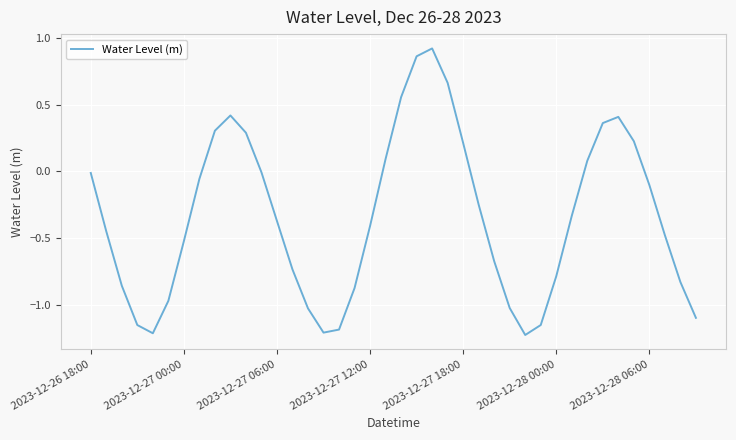

What is the difference between the maximum and minimum values?

2.1